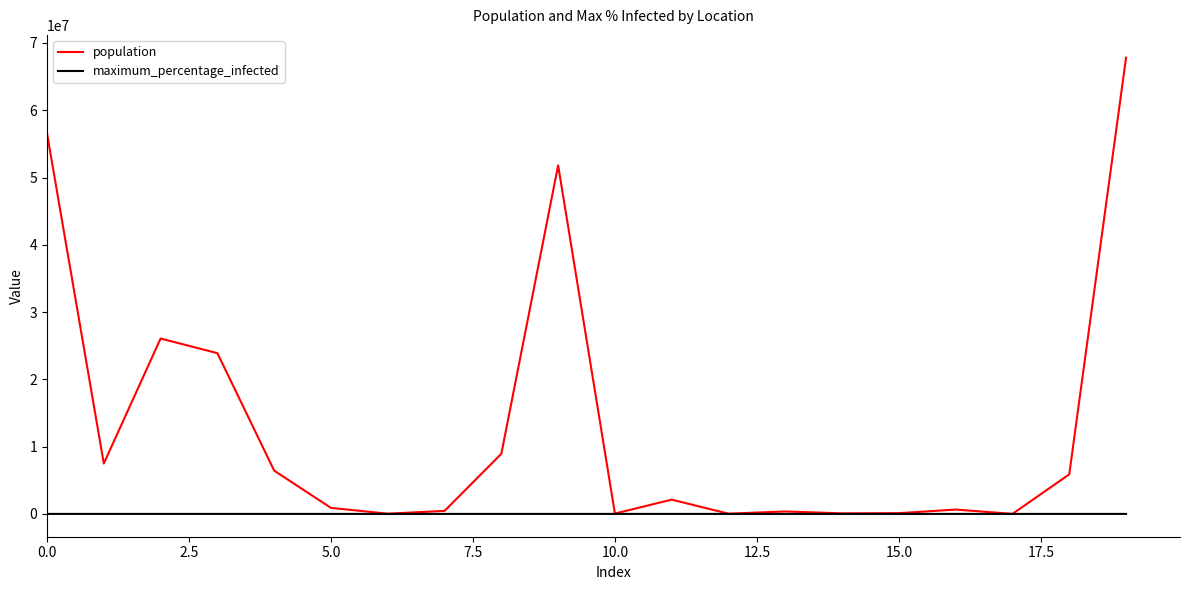

Which series has the largest total across all categories?

population